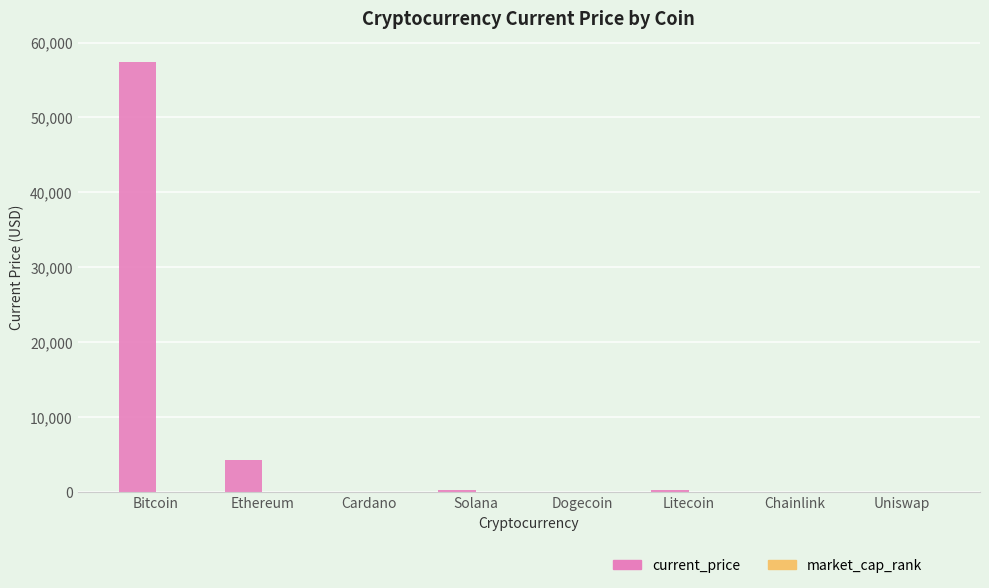

Where is current_price nearest to the value 28670?

Ethereum